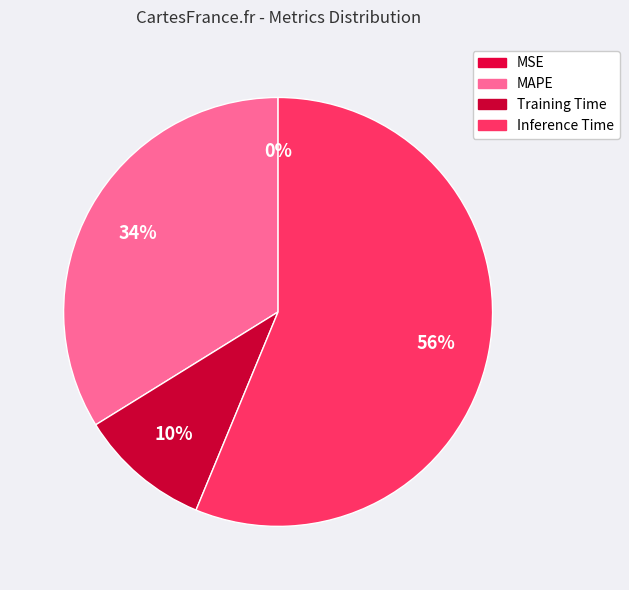

Which has a higher value, MSE or Inference Time?

Inference Time